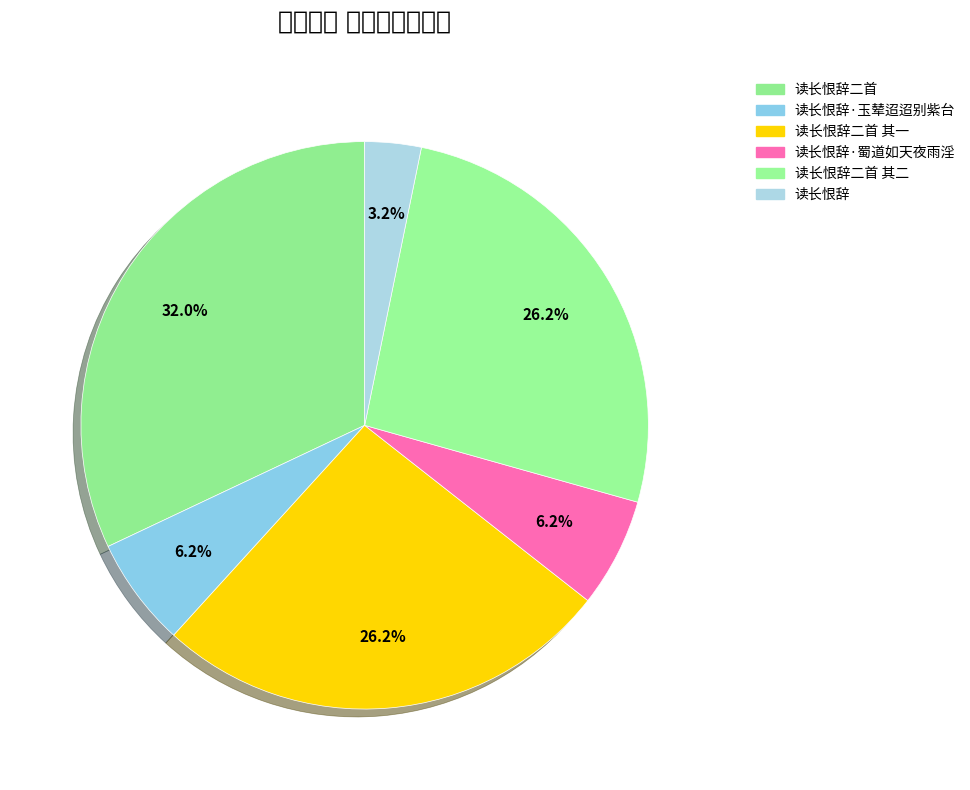

How many segments does this pie chart have?

6